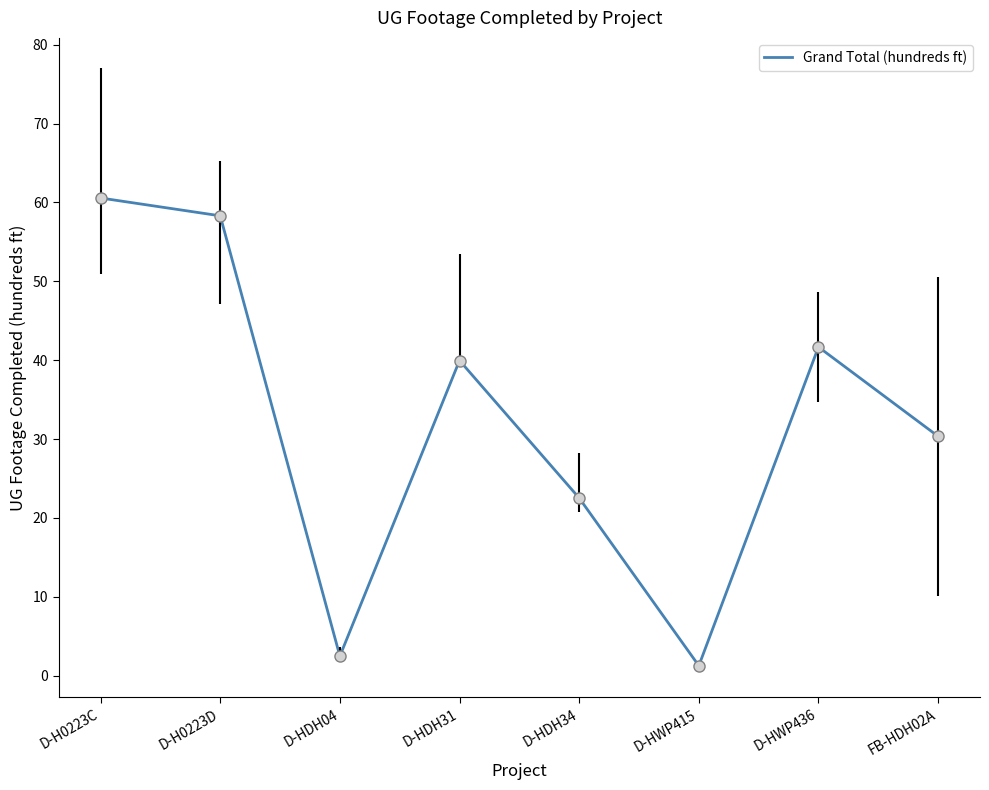

Where is the first local maximum?

D-HDH31